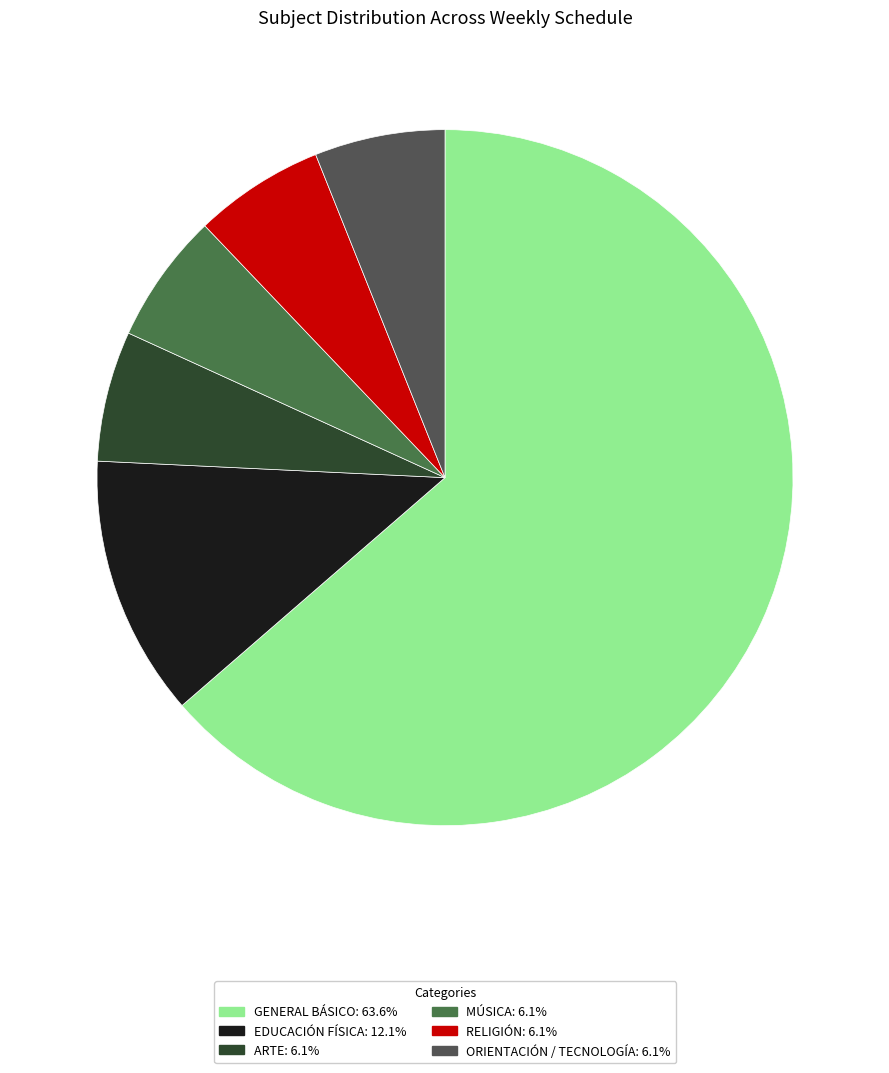

Is there any slice that represents more than half of the pie?

Yes